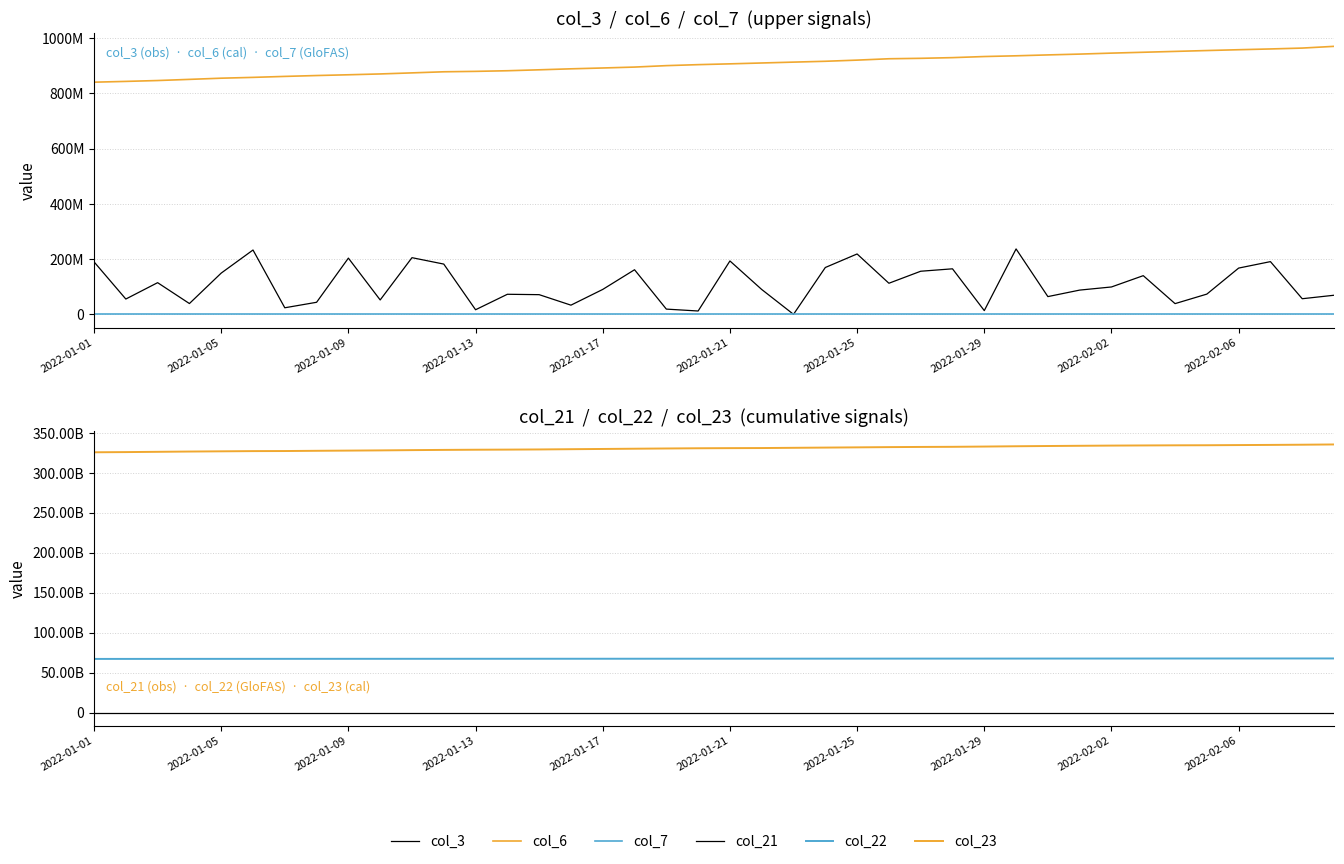

At which category is the sum across all series the highest?

39